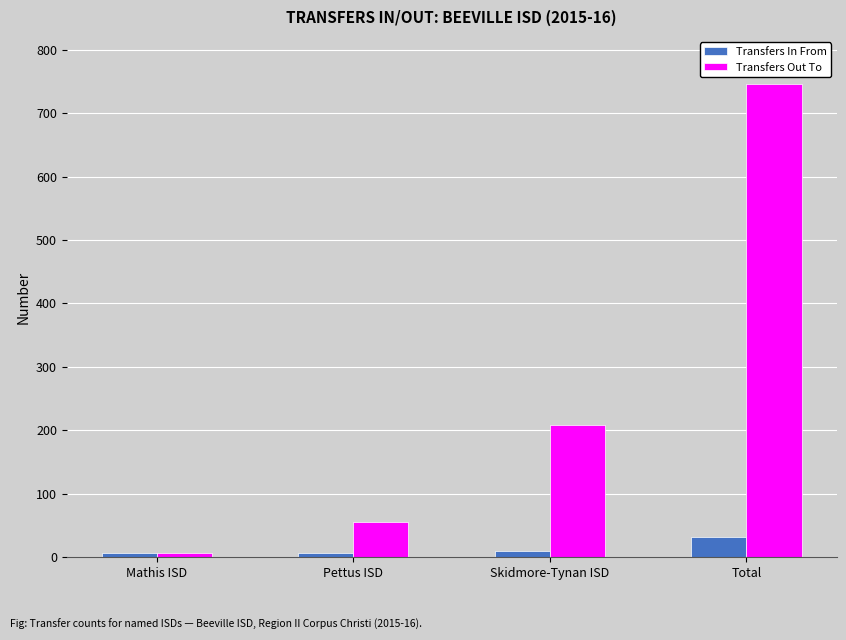

Between Pettus ISD and Skidmore-Tynan ISD, which series saw the biggest shift?

Transfers Out To